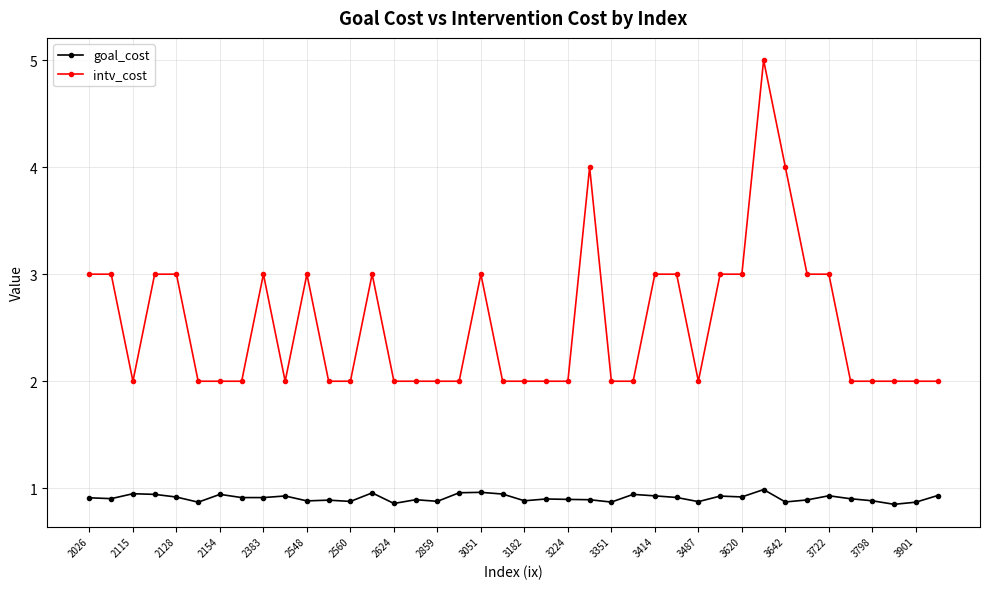

True or false: intv_cost has more than 1 interior local peaks.

True